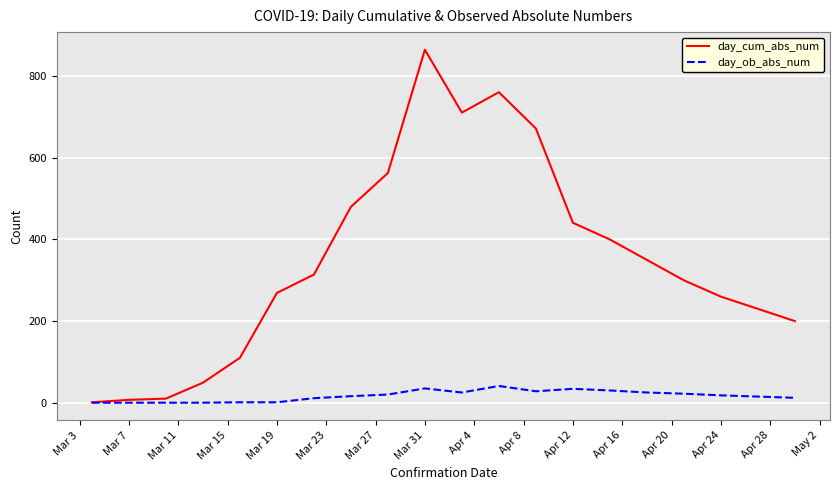

Which series has the largest range (max minus min)?

day_cum_abs_num